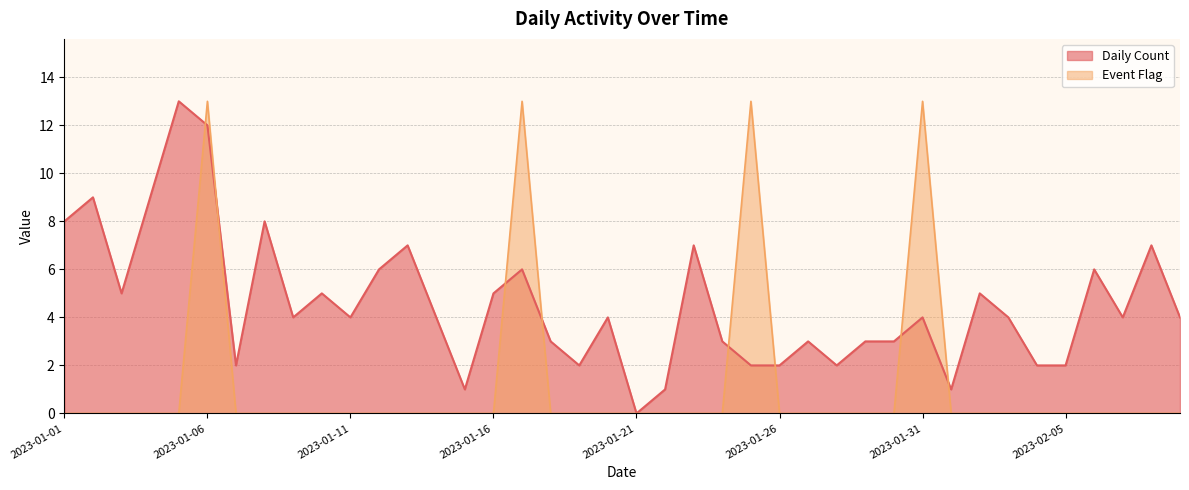

Which series ends up on top after the final intersection of Event Flag and Daily Count?

Daily Count